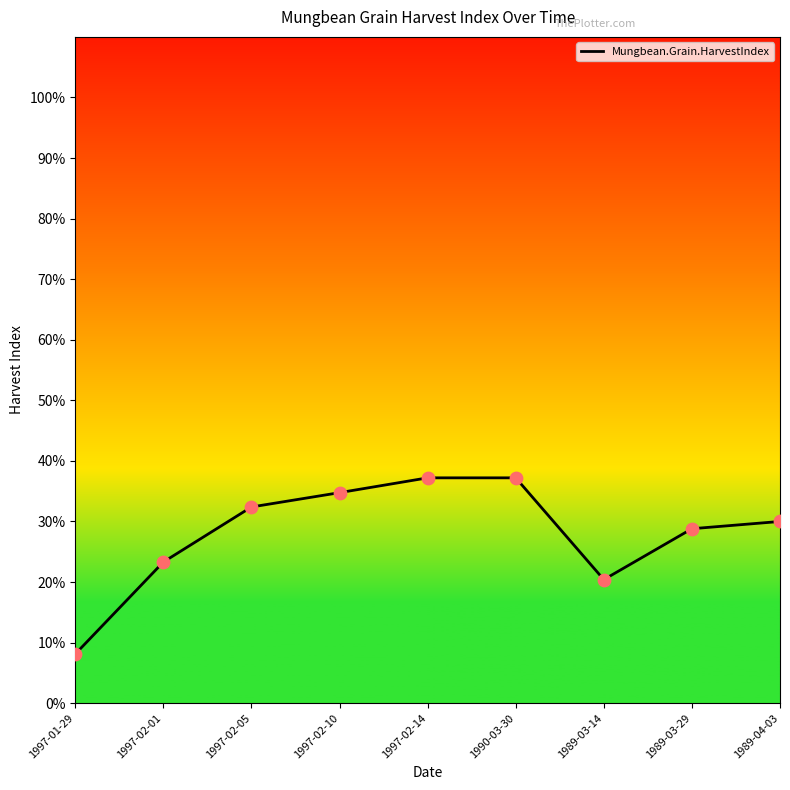

What is the change in value from 1997-02-01 to 1989-03-29?

+0.1